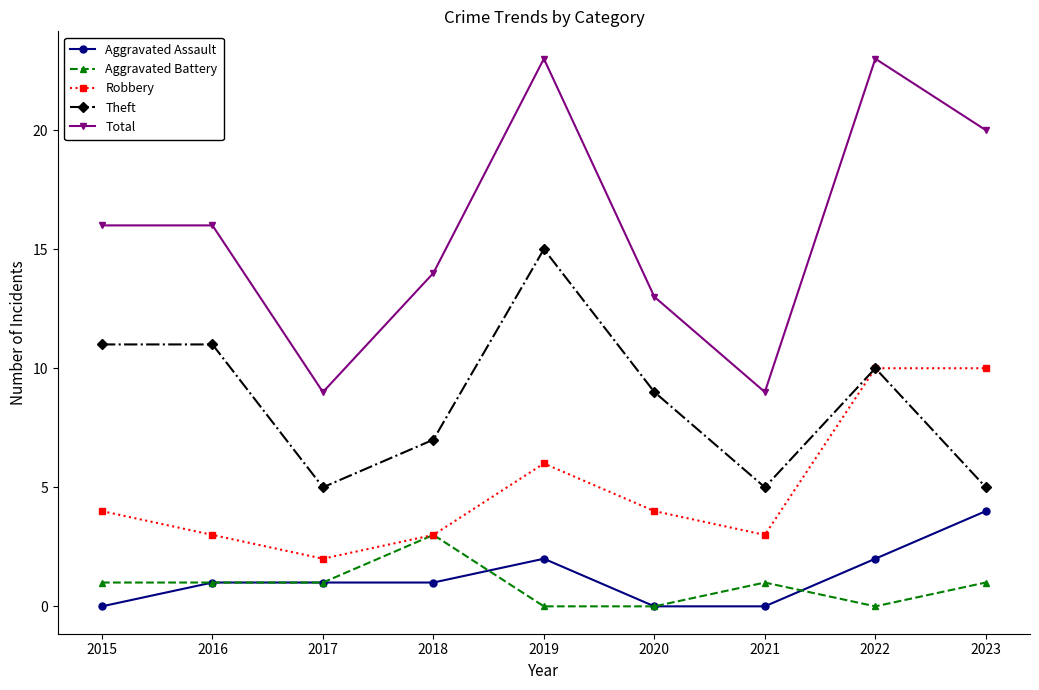

Does the chart have visible grid lines?

No